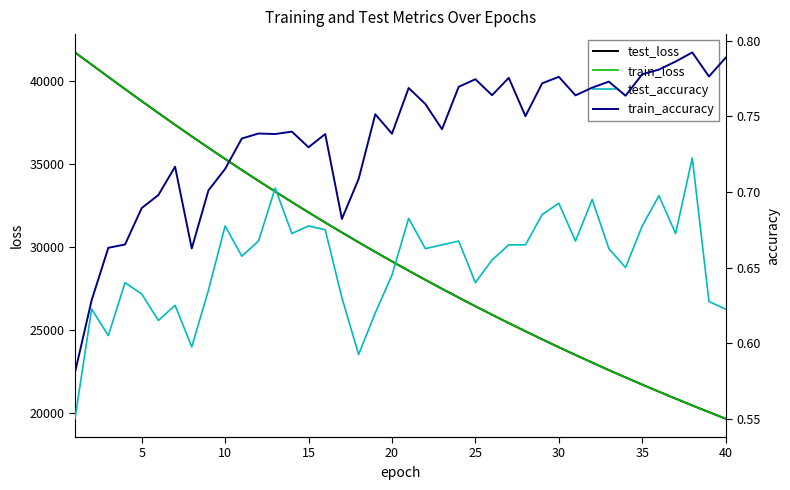

Count the train_accuracy values in the range 0 to 1.

40